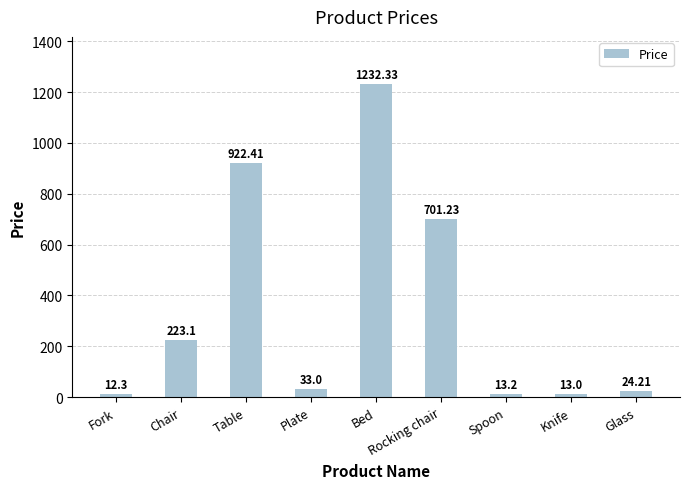

What is the label of the 4th bar from the right?

Rocking chair